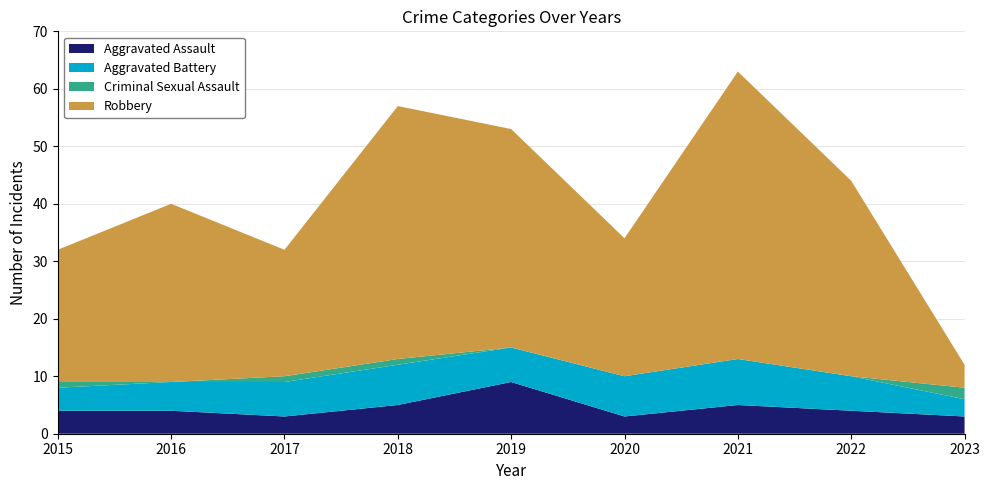

Reading left to right, extract all data points from this chart.

Aggravated Assault: 4	4	3	5	9	3	5	4	3
Aggravated Battery: 4	5	6	7	6	7	8	6	3
Criminal Sexual Assault: 1	0	1	1	0	0	0	0	2
Robbery: 23	31	22	44	38	24	50	34	4